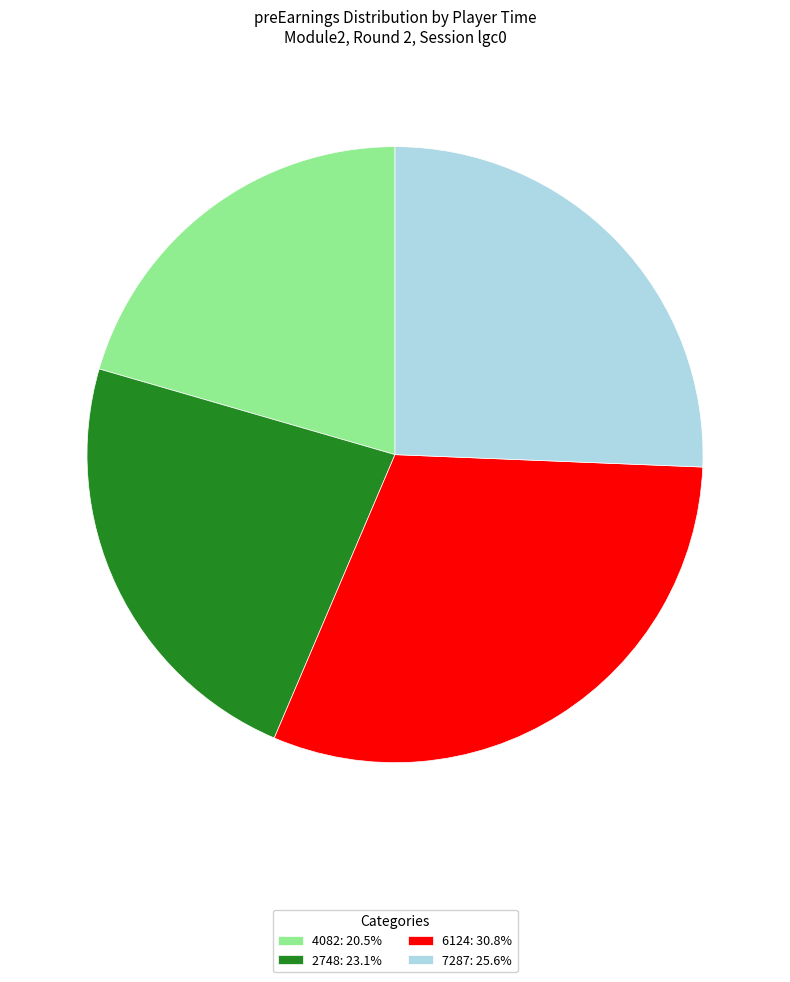

Do 2748: 23.1% and 4082: 20.5% together represent more than half of the pie?

No